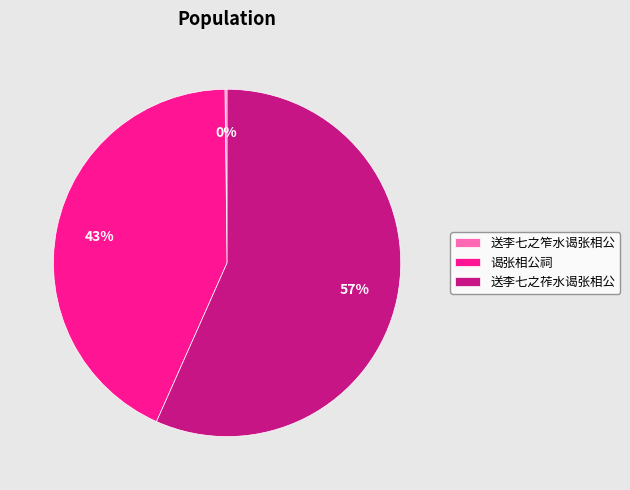

Approximately how many times larger is the value at 送李七之莋水谒张相公 compared to 谒张相公祠?

1.3